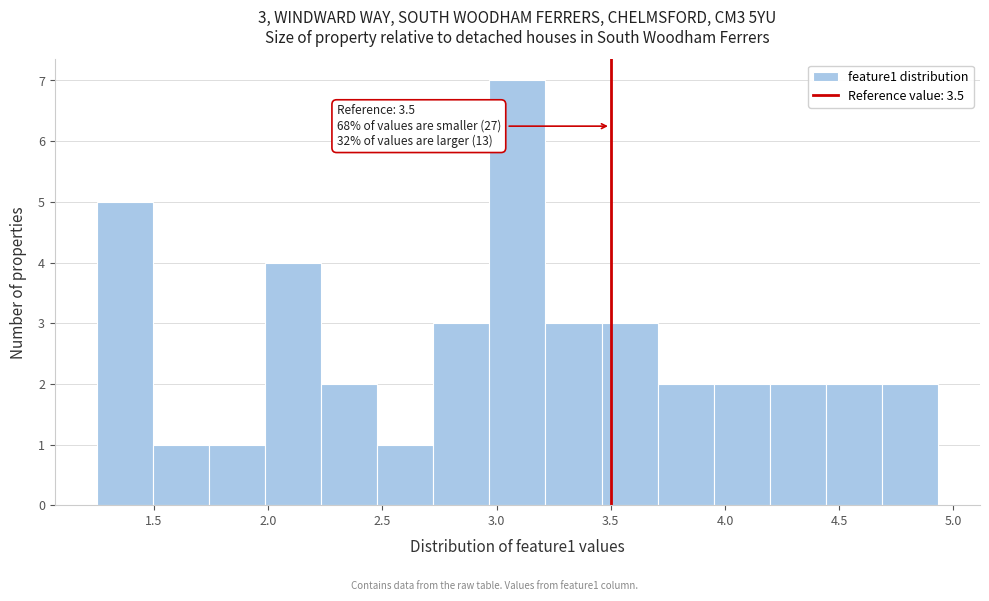

Which range on the x-axis has the tallest bar?

2.95 to 3.20